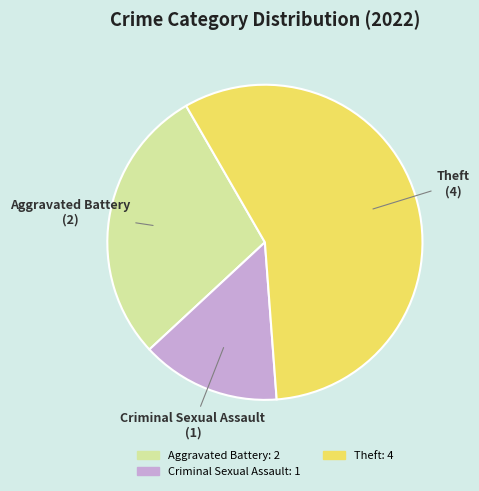

Which slice is the smallest?

Criminal Sexual Assault